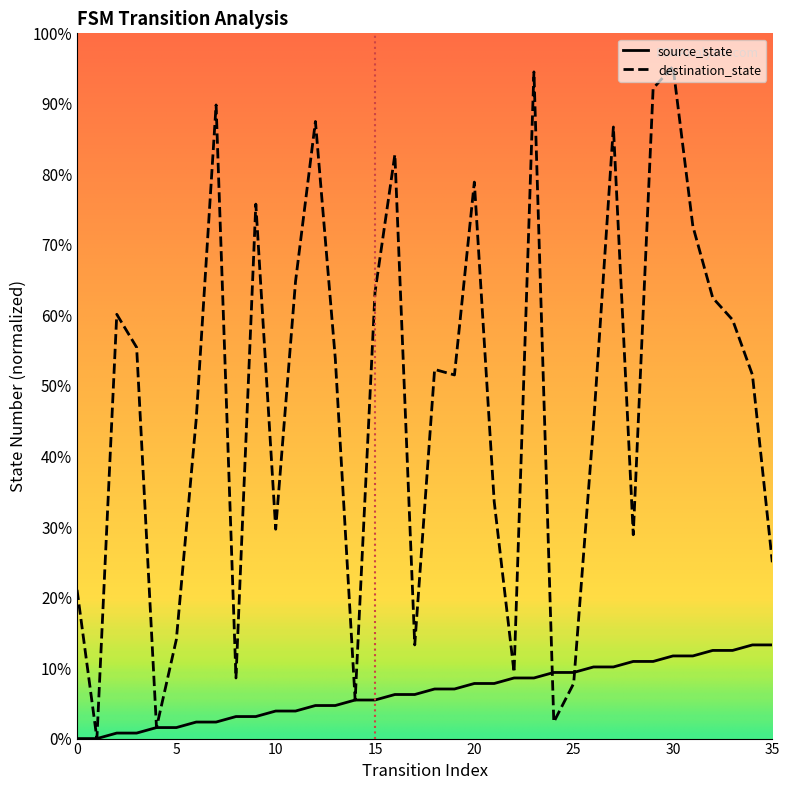

Which series has the largest range (max minus min)?

destination_state